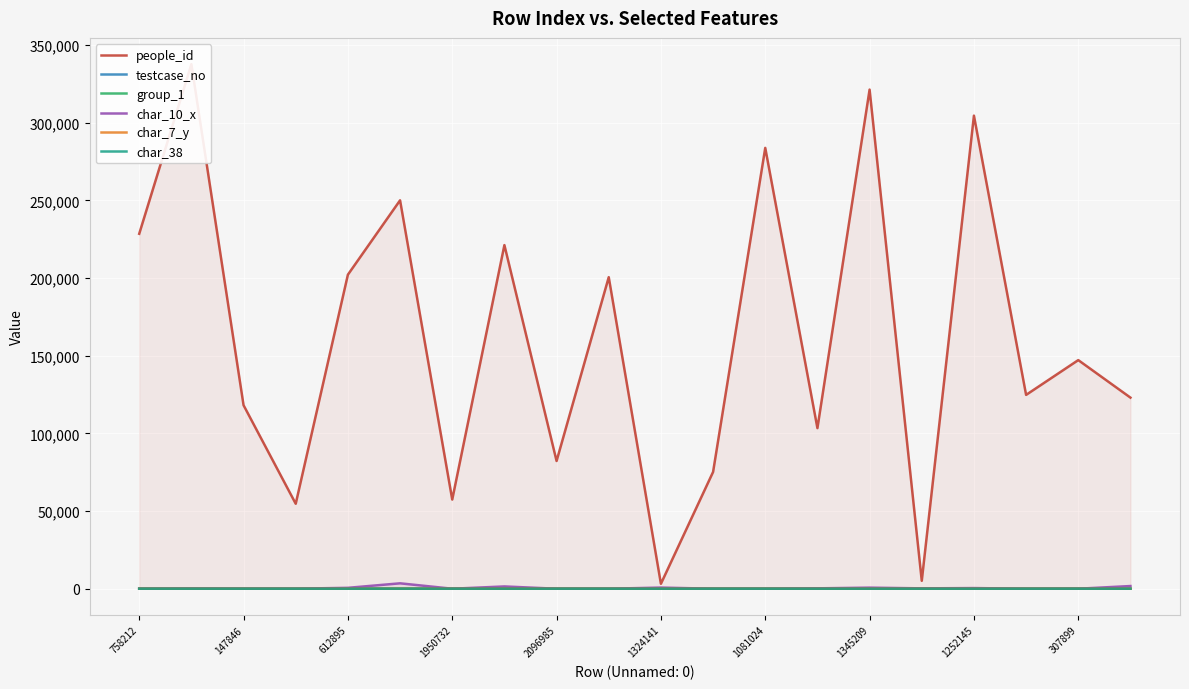

True or false: char_38 has a value of 0 at 1324141.

True